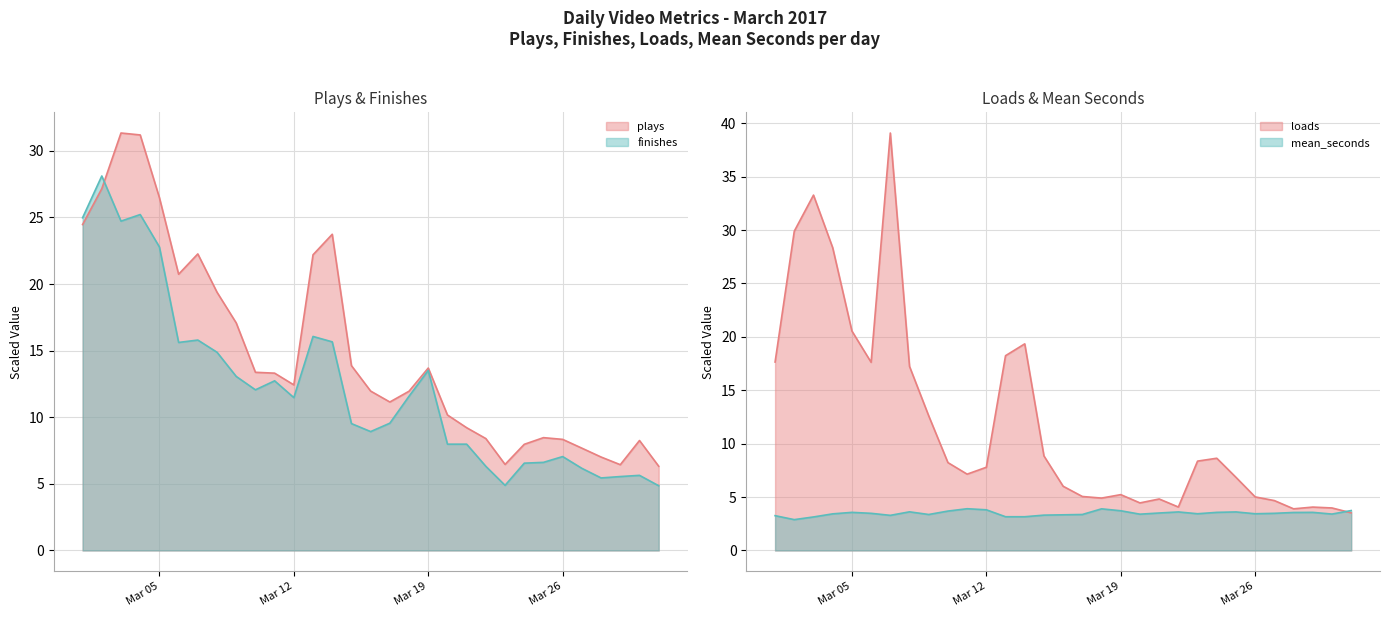

Which category has the highest value in the plays series?

2017-03-03